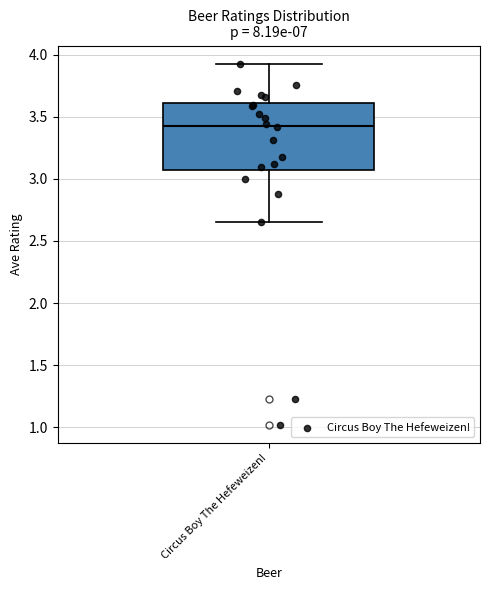

Read this box plot against the y-axis: the position of the median line, the range covered by the box, and the ends of both whiskers. The values are not printed on the chart, so give them approximately, as read against the axis.

median 3.45, box 3.10 to 3.60, whiskers 2.65 to 3.95